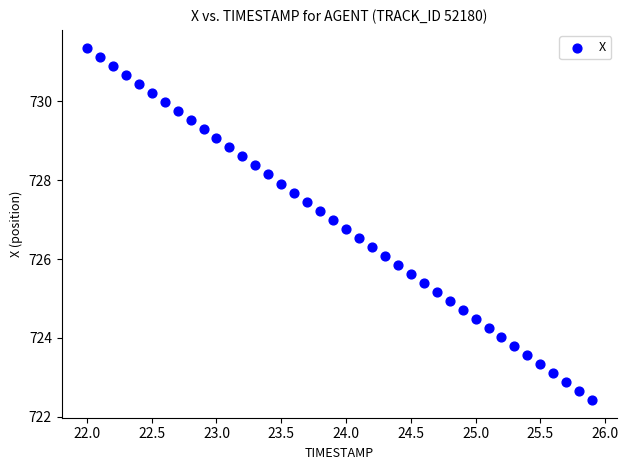

What is the range of X values (max minus min)?

3.9